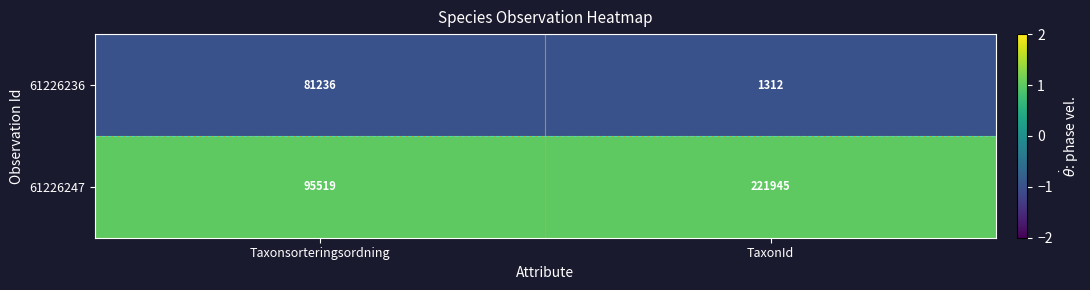

At Taxonsorteringsordning, list the series in order from largest to smallest.

61226247, 61226236